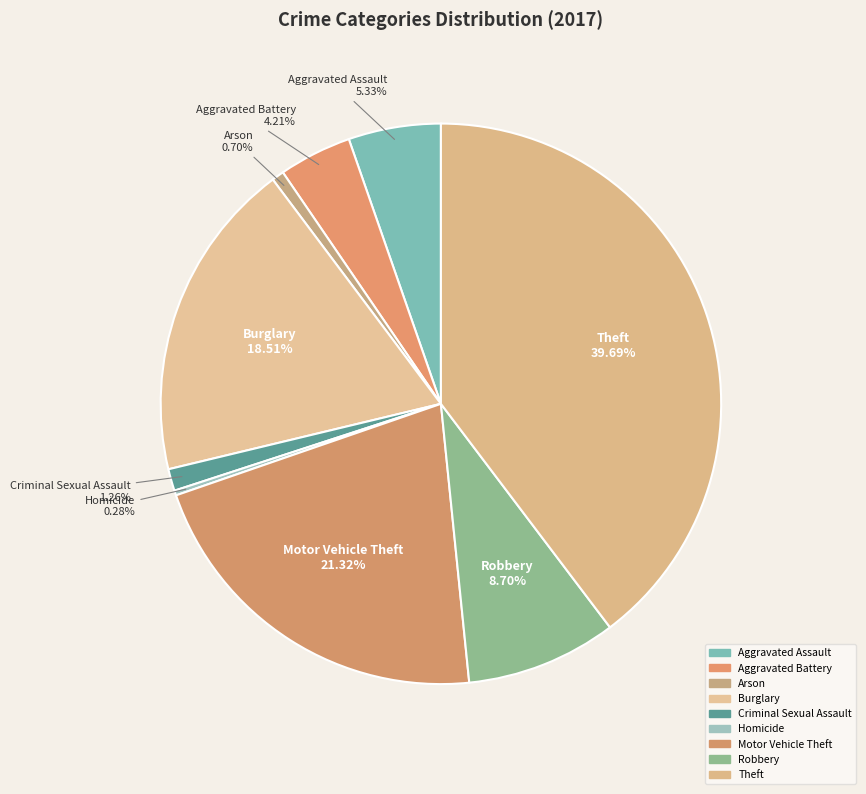

Count the number of slices in the pie.

9